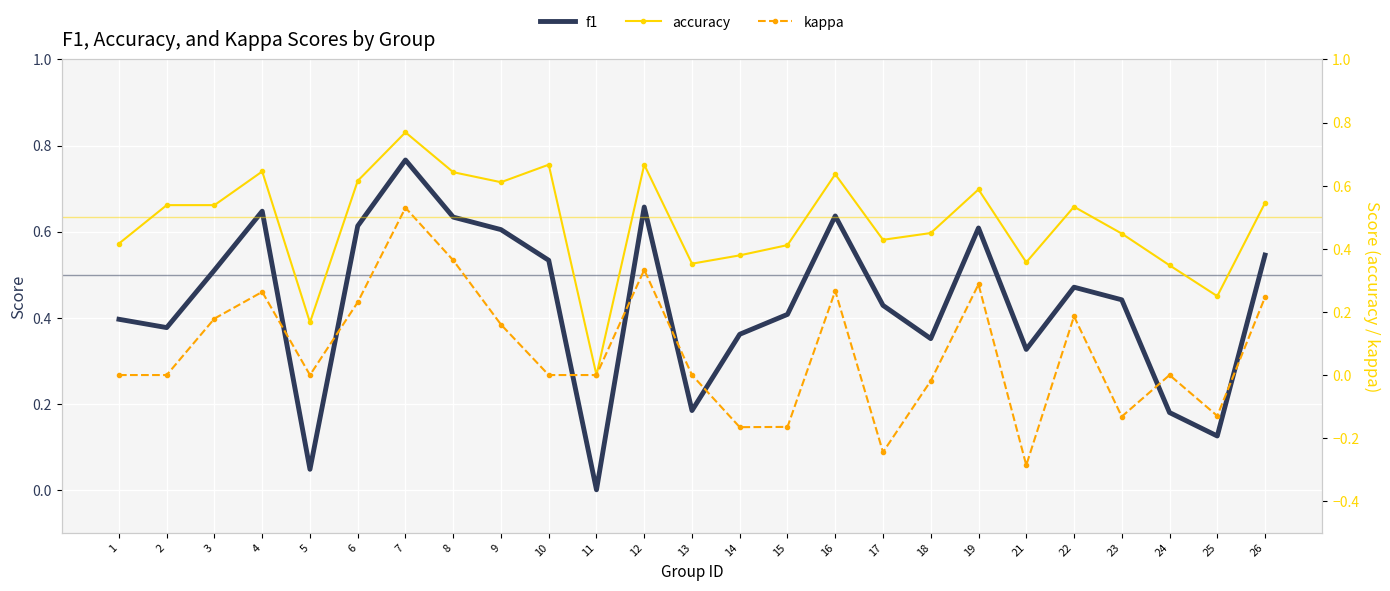

List the series in order of their peak value, highest first.

accuracy, f1, kappa